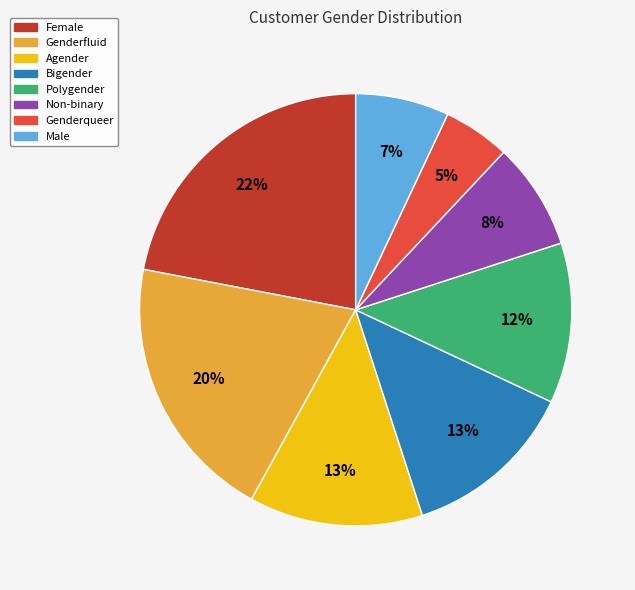

To the nearest percent, what is the average slice percentage?

12%